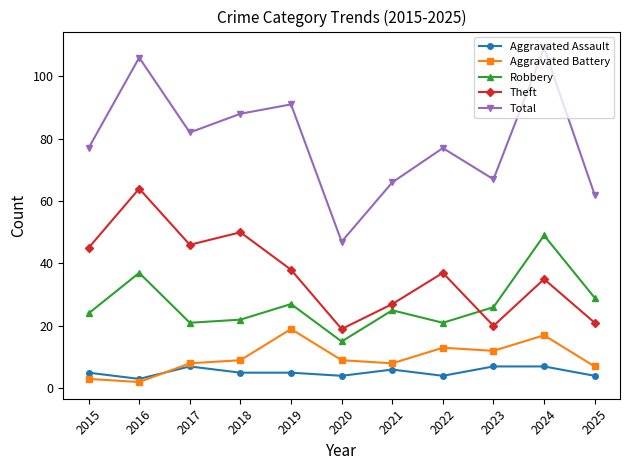

Which series has the widest spread of values?

Total